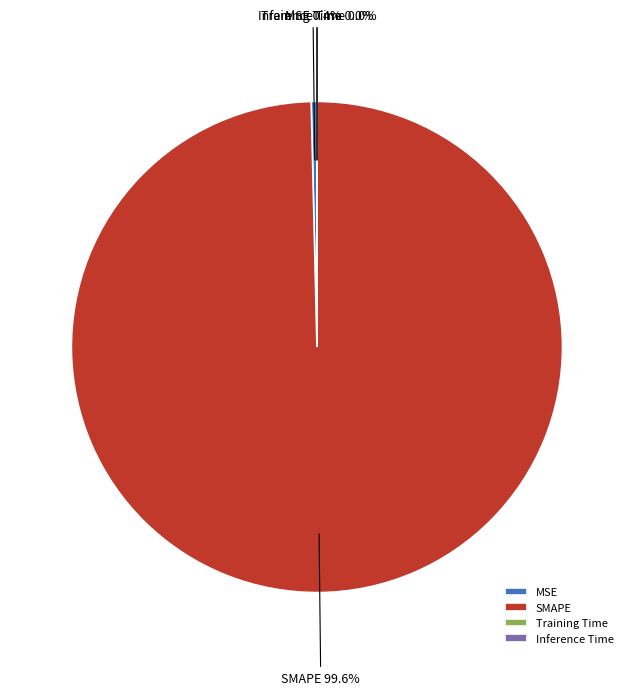

What is the largest slice in the pie chart?

SMAPE